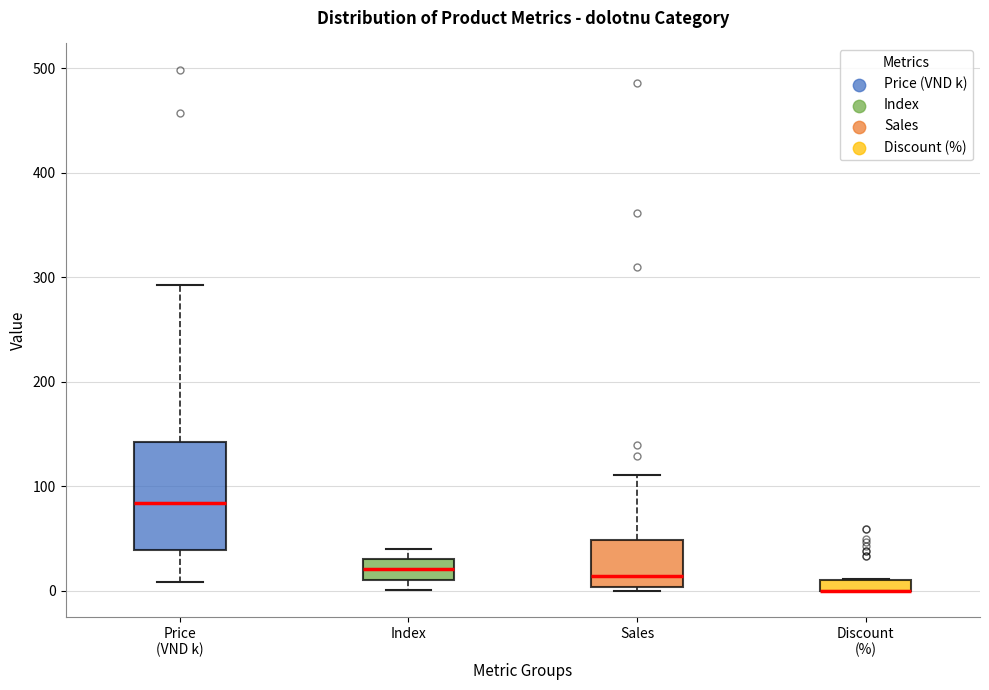

Where does the upper whisker of the box for Price (VND k) end on the y-axis? The values are not printed on the chart, so give them approximately, as read against the axis.

290